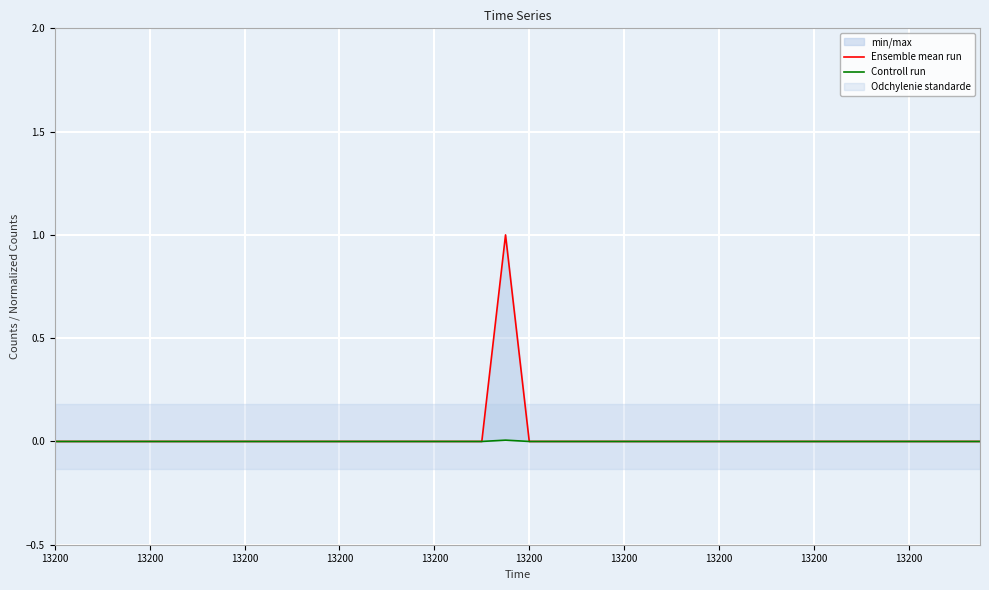

Reading left to right, extract all data points from this chart.

Ensemble mean run: 0.0	0.0	0.0	0.0	0.0	0.0	0.0	0.0	0.0	0.0	0.0	0.0	0.0	0.0	0.0	0.0	0.0	0.0	0.0	1.0	0.0	0.0	0.0	0.0	0.0	0.0	0.0	0.0	0.0	0.0	0.0	0.0	0.0	0.0	0.0	0.0	0.0	0.0	0.0	0.0
Controll run: 0.0	0.0	0.0	0.0	0.0	0.0	0.0	0.0	0.0	0.0	0.0	0.0	0.0	0.0	0.0	0.0	0.0	0.0	0.0	0.0	0.0	0.0	0.0	0.0	0.0	0.0	0.0	0.0	0.0	0.0	0.0	0.0	0.0	0.0	0.0	0.0	0.0	0.0	0.0	0.0